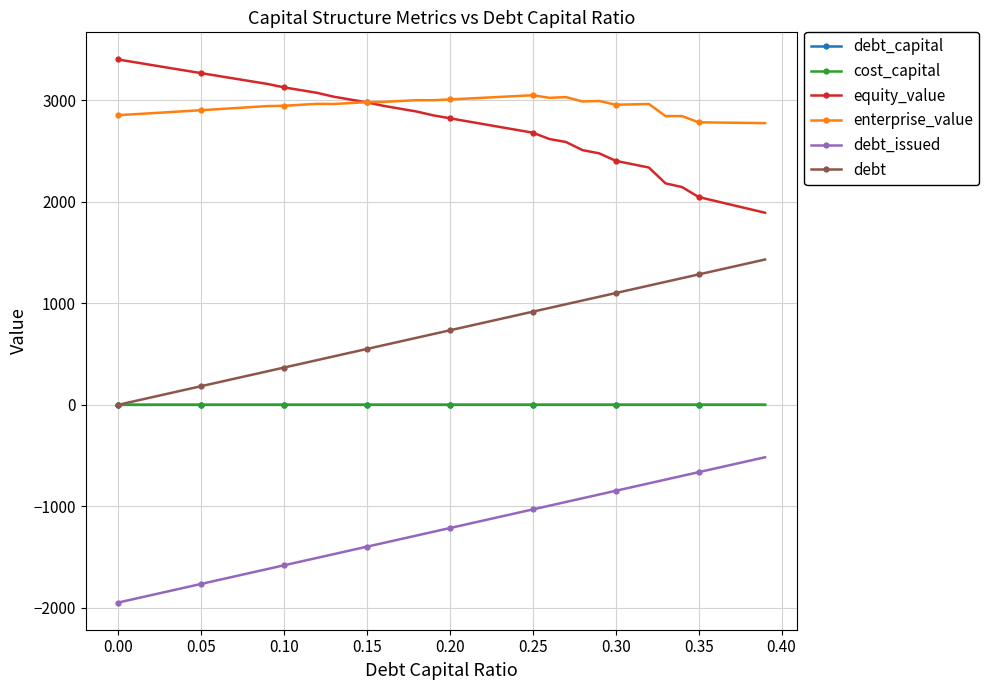

True or false: enterprise_value and debt_issued cross at least once.

False